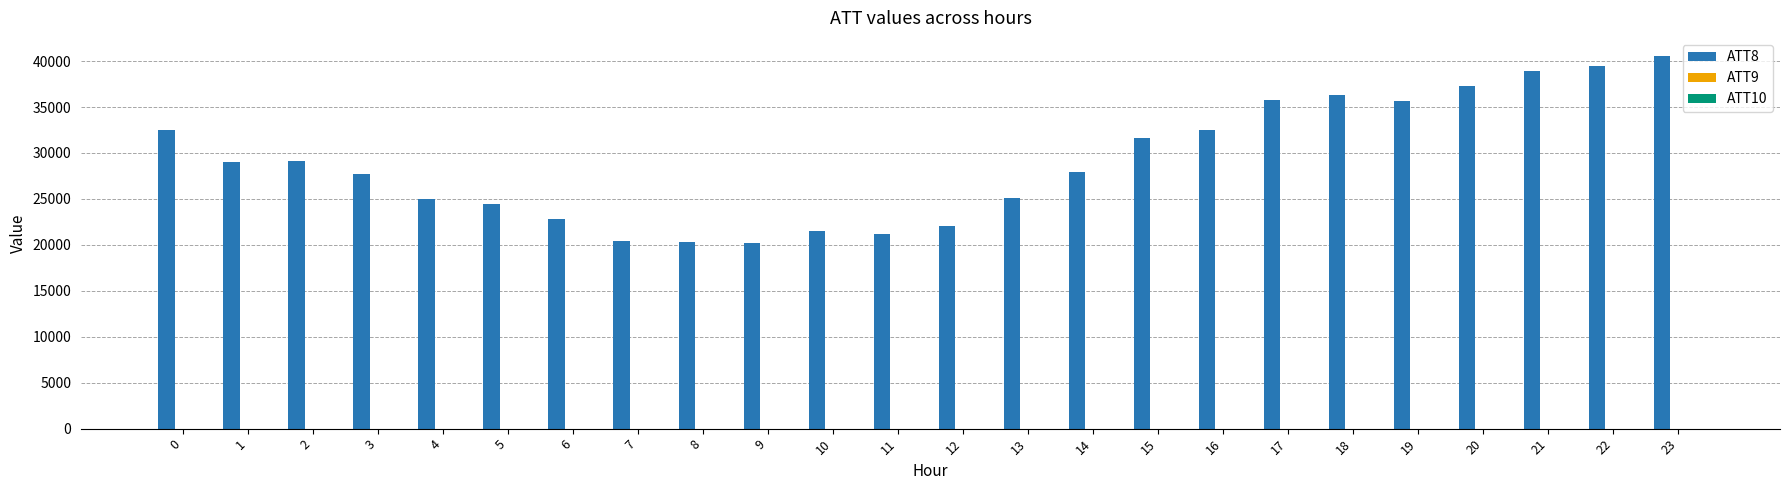

Which series has the largest total across all categories?

ATT8